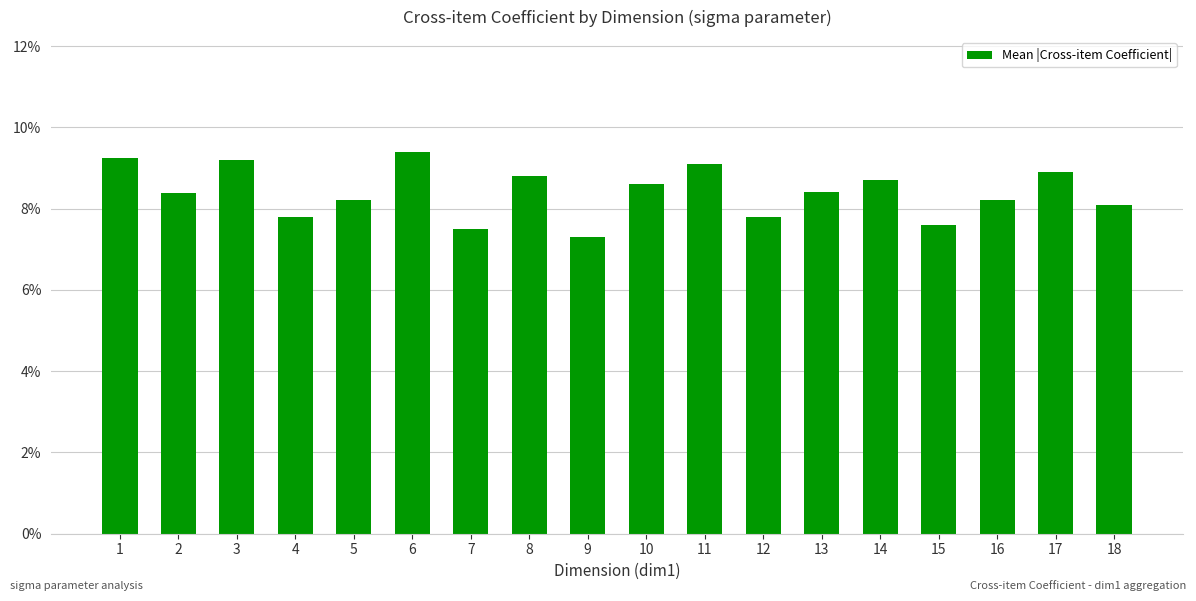

Does the chart contain stacked bars?

No